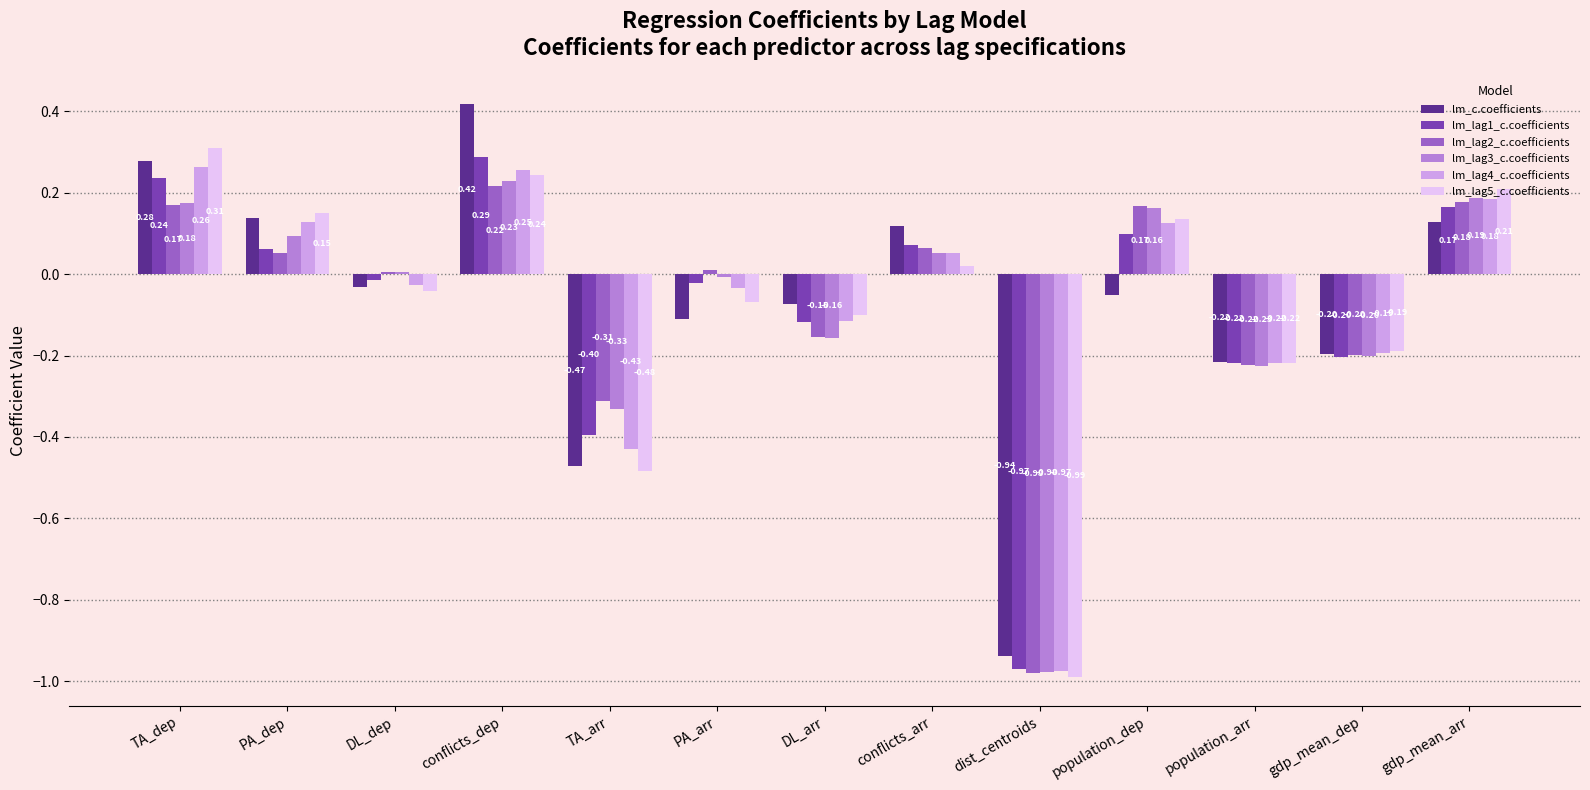

Where does the lm_c.coefficients series first go above 0?

TA_dep